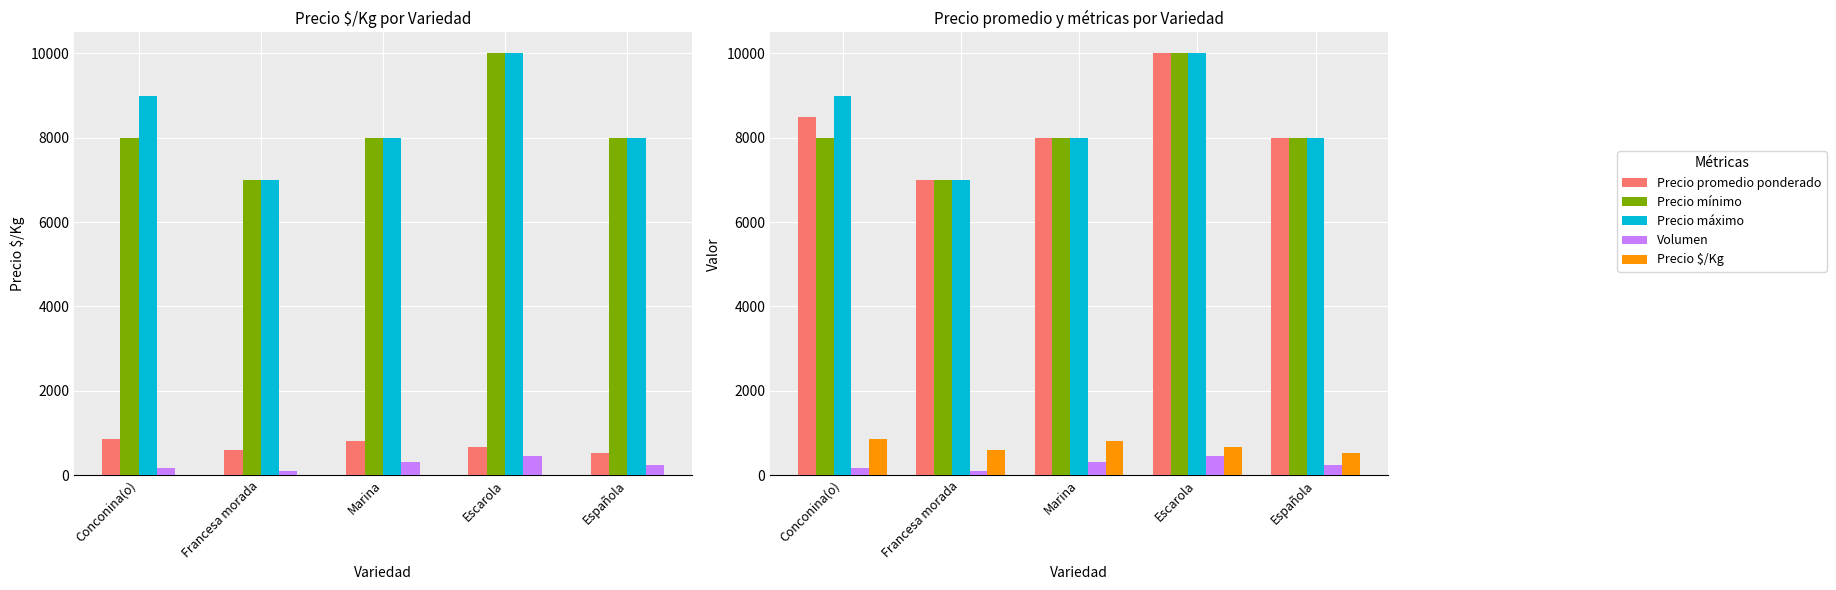

What is the lowest value of the Precio promedio ponderado series?

7000